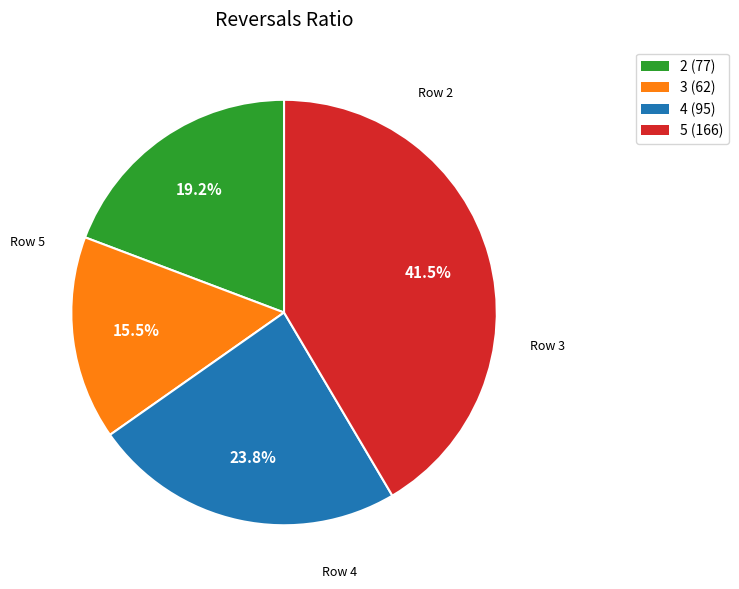

Rank the categories by value from lowest to highest.

3, 2, 4, 5